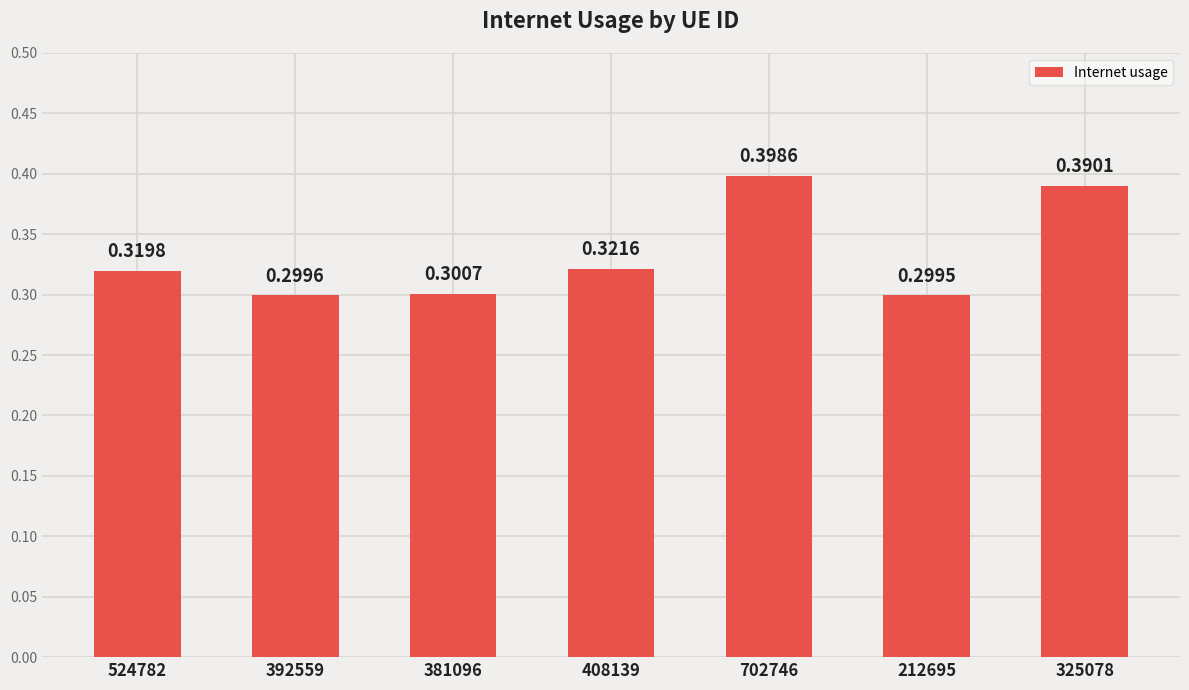

What position from the right is 392559?

6